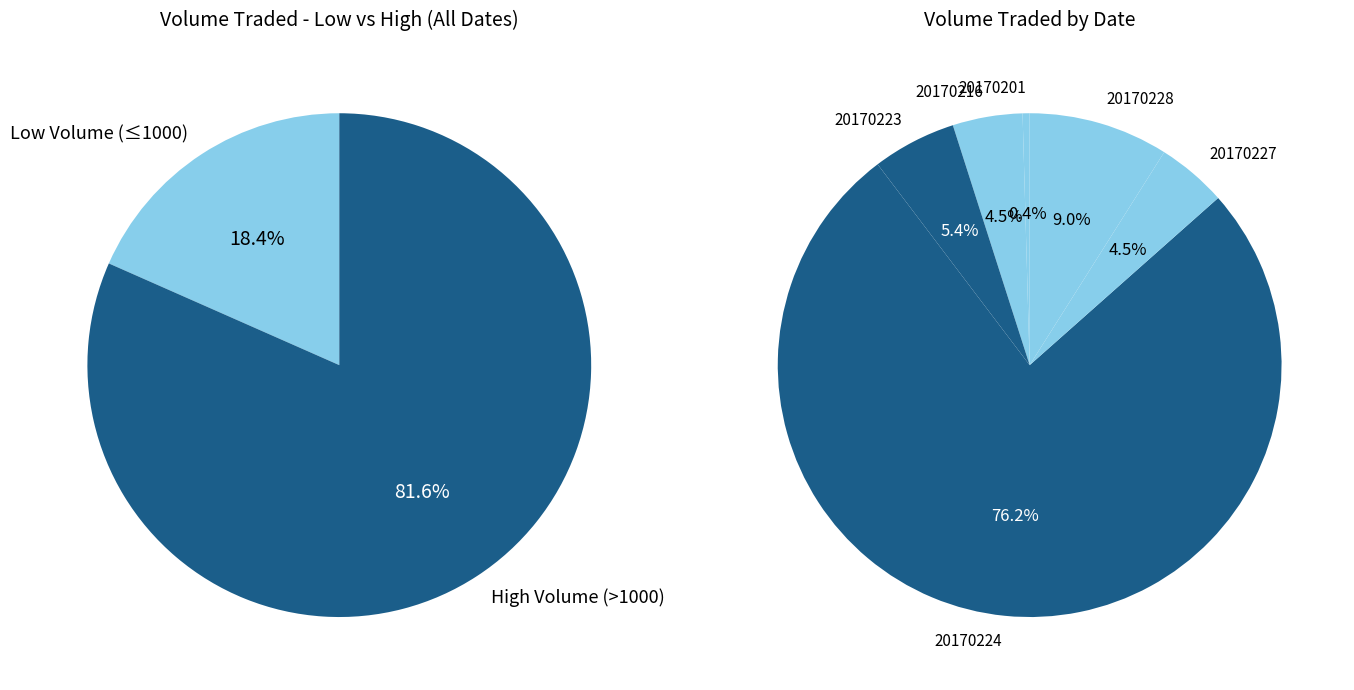

Approximately how many times larger is the value at 20170227 compared to 20170216?

1.0